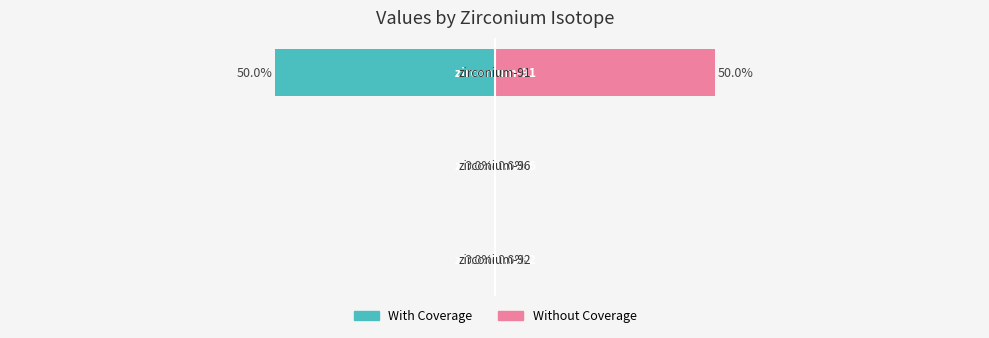

How many positive values does the Without Coverage series have?

1